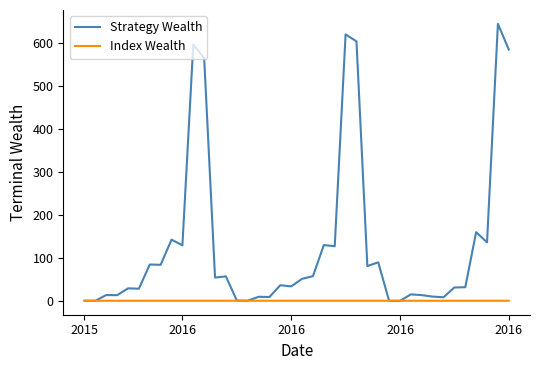

Rank the series by their maximum value, from highest to lowest.

Strategy Wealth, Index Wealth